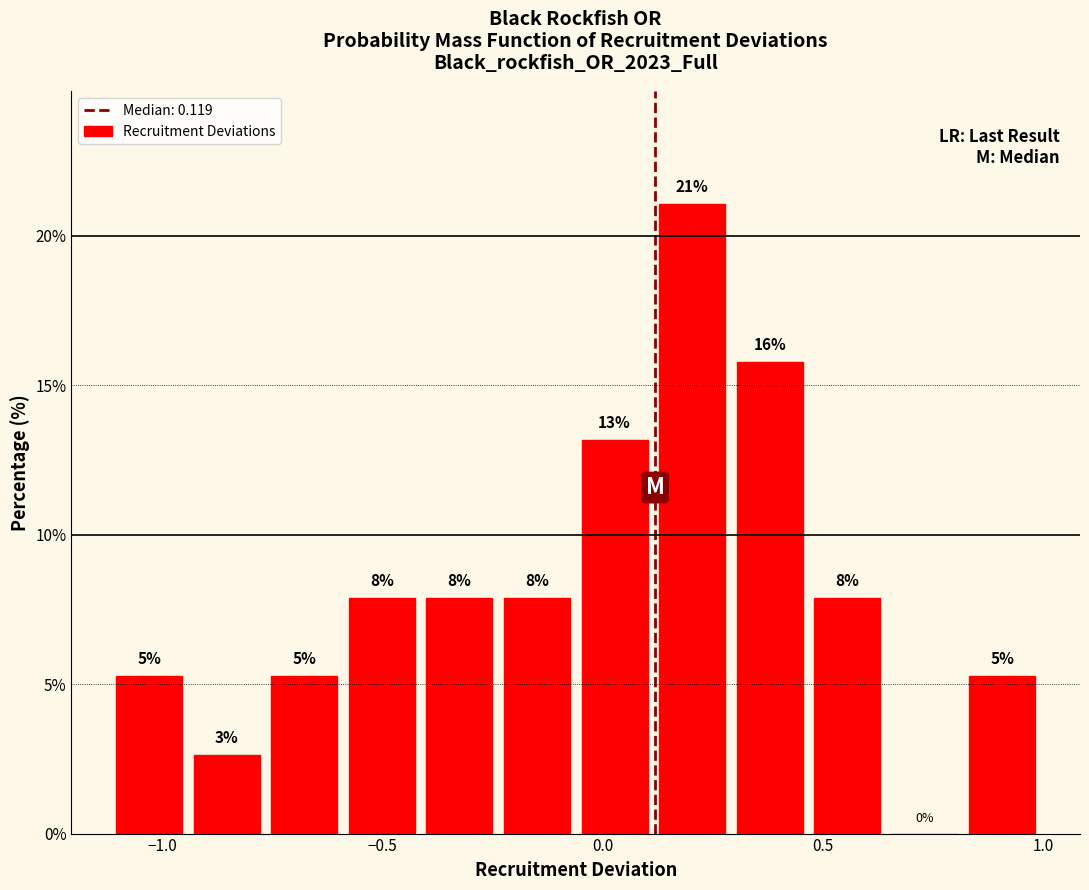

Read against the x-axis, roughly where is the centre of the tallest bar?

0.20